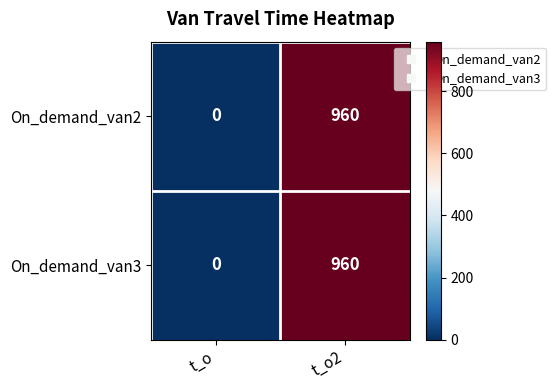

At which category is the sum across all series the highest?

t_o2